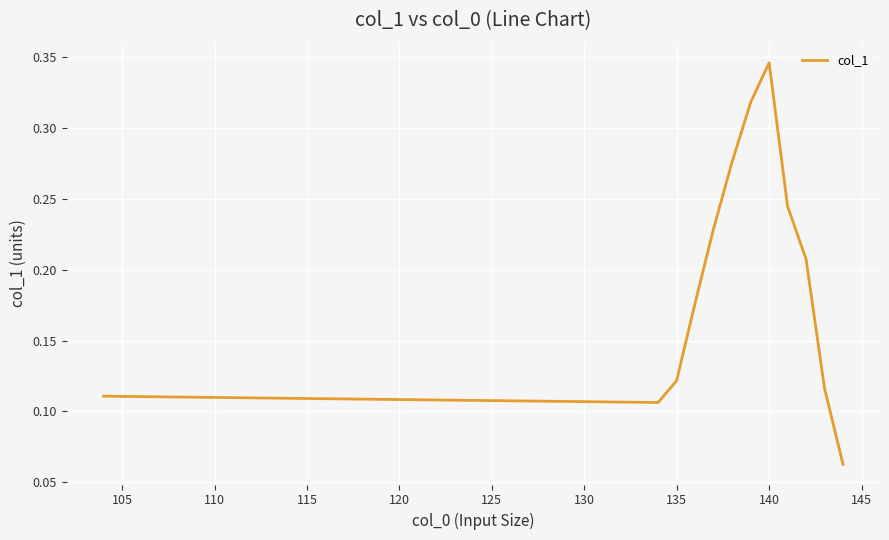

Which category has the highest value across all series?

140